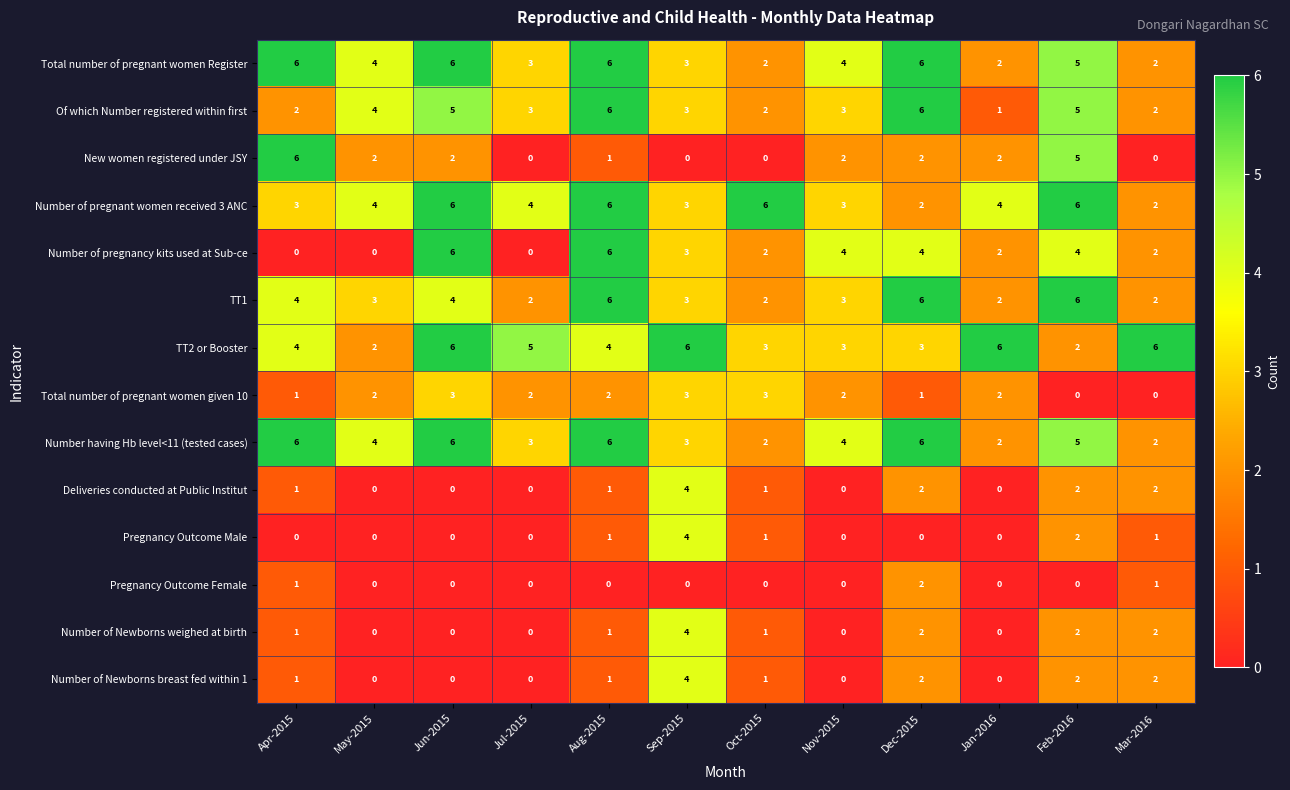

What is the difference between the maximum and minimum values in the Total number of pregnant women Register series?

4